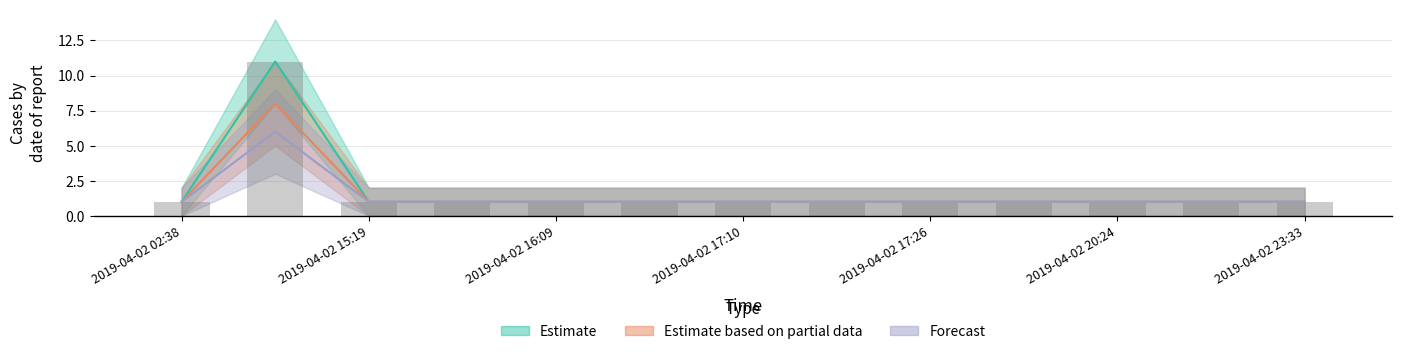

Count the Estimate based on partial data values in the range 1 to 2.

12